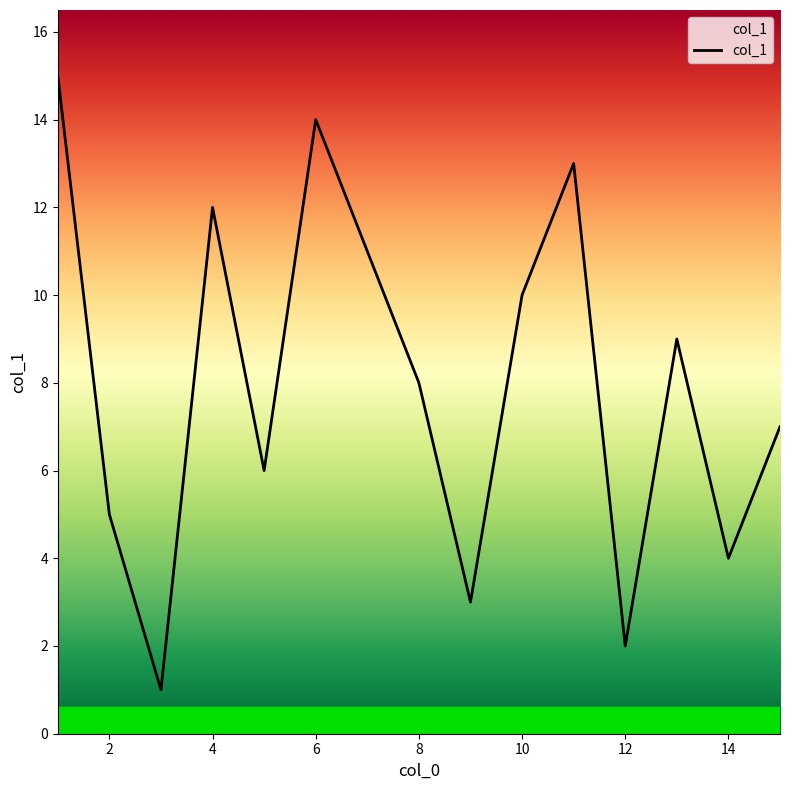

What is the smallest value displayed?

1